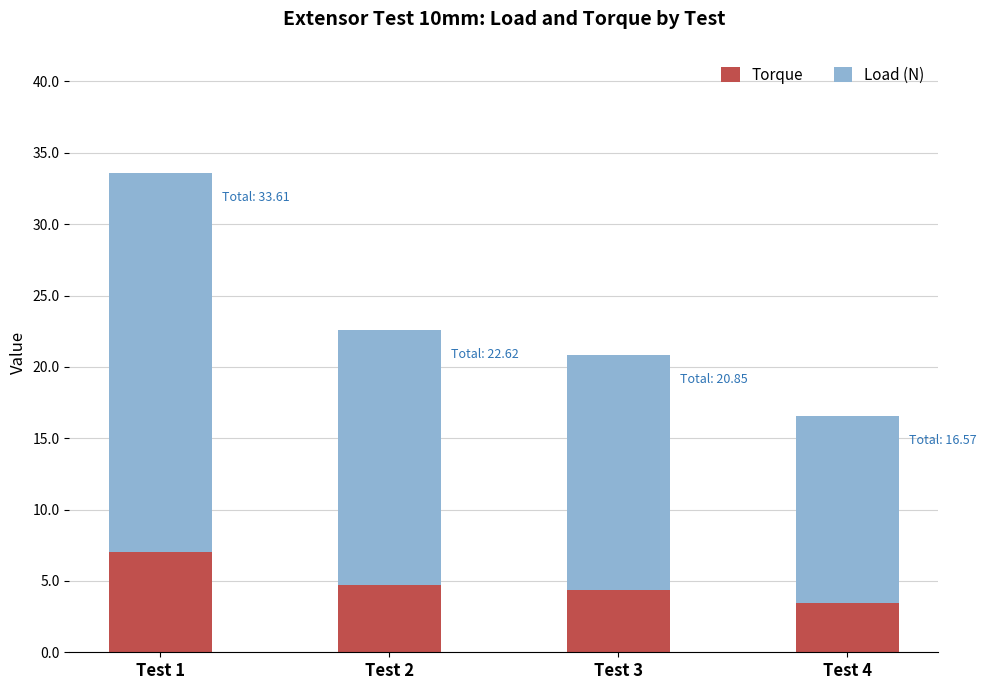

What are all the series names shown in the legend?

Torque, Load (N)